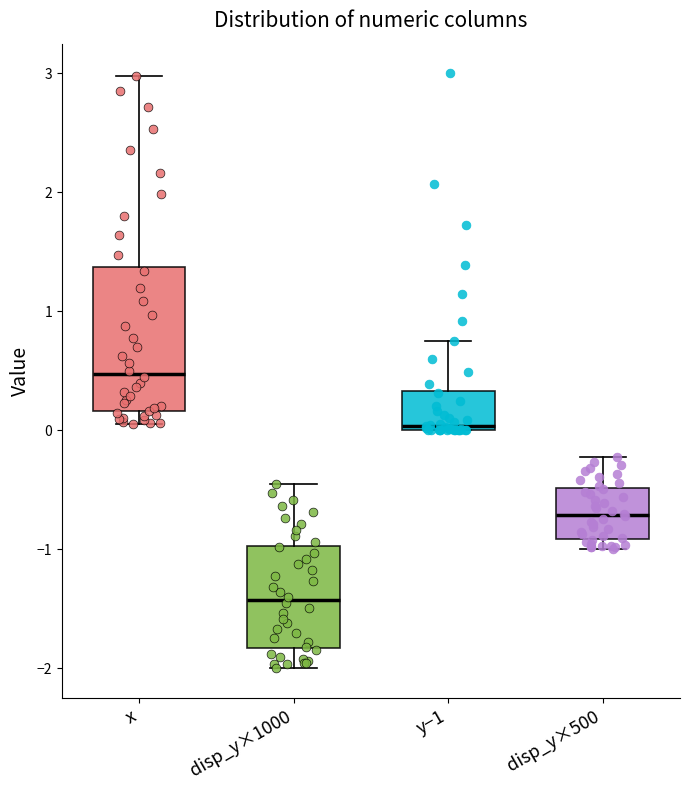

Which box's median line is the lowest?

disp_y×1000